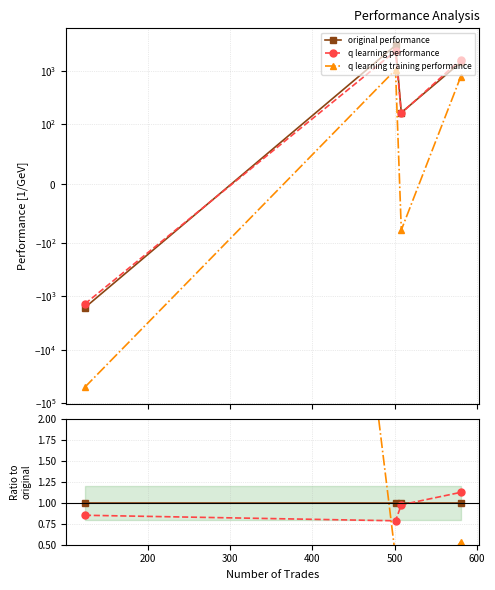

Is it true that q learning performance equals 0.8 at 200?

True